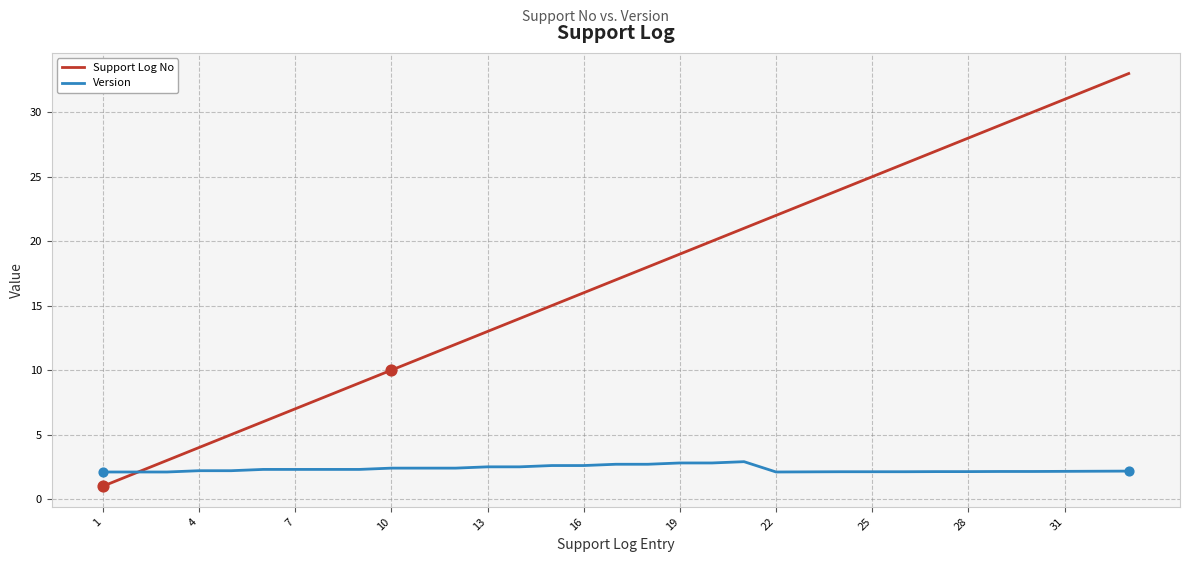

Which series has the largest total across all categories?

Support Log No